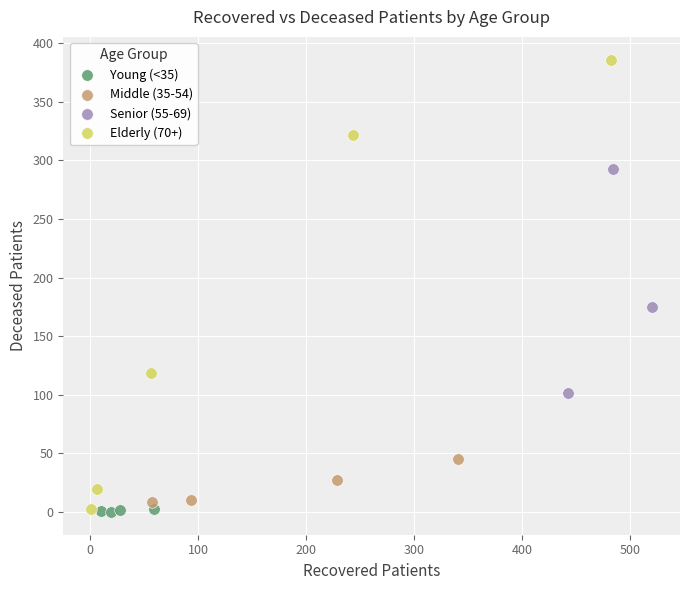

Which series has the widest spread of Y values?

Elderly (70+)